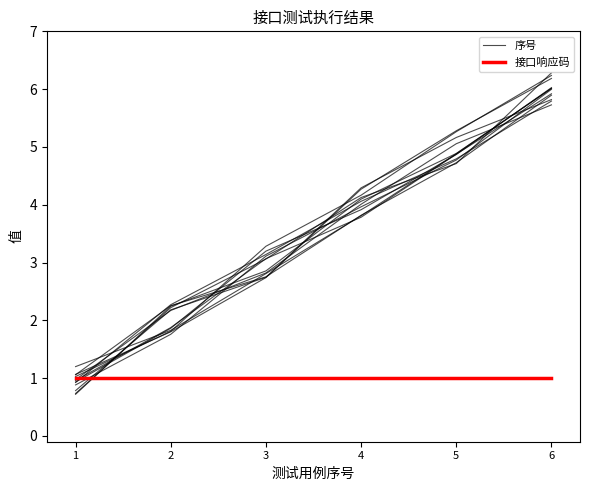

True or false: 接口响应码 has more than 0 points higher than both neighbors.

False